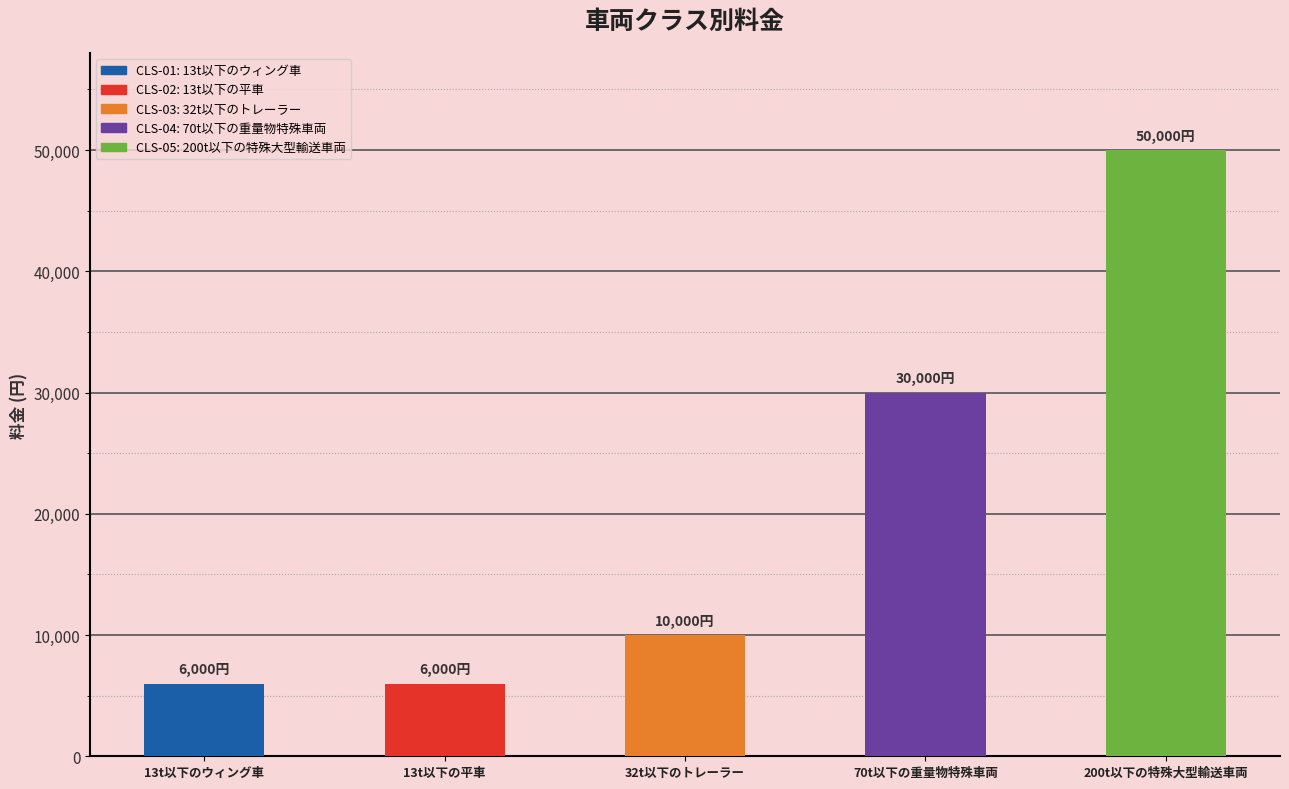

Reading left to right, extract all data points from this chart.

CLS-01=6000	CLS-02=6000	CLS-03=10000	CLS-04=30000	CLS-05=50000